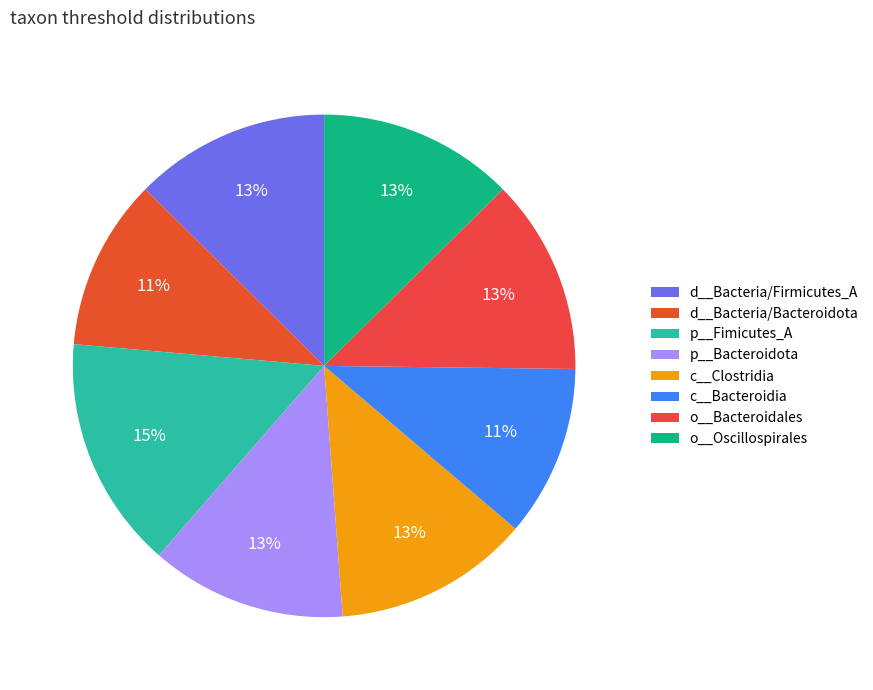

Count the number of slices in the pie.

8